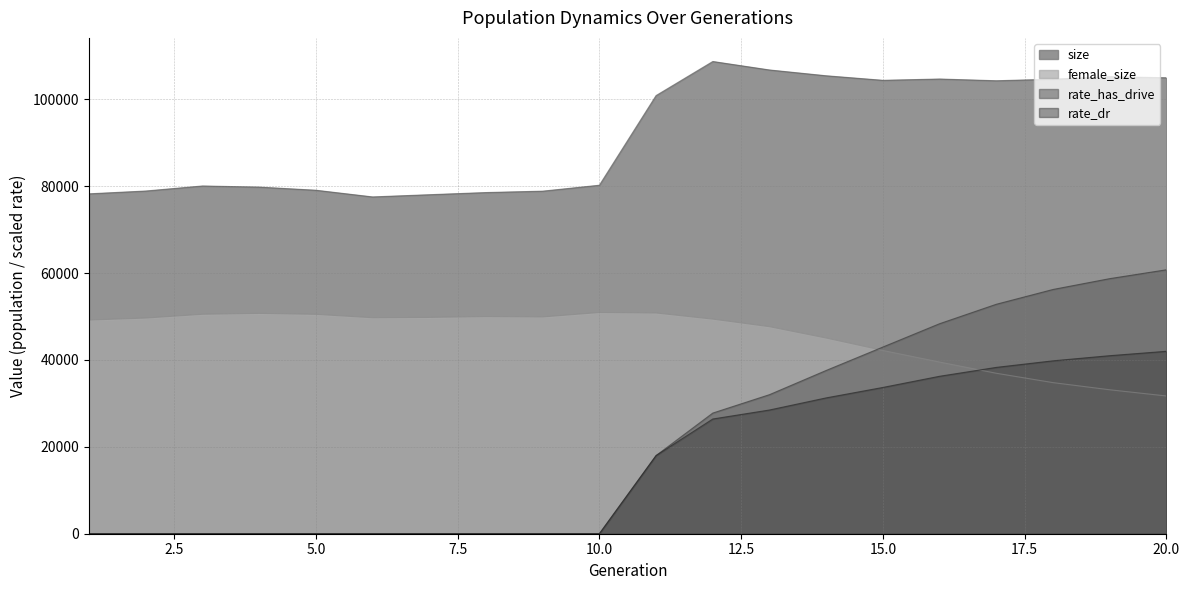

What is the value of the size point at the 16th from the left?

104661.0